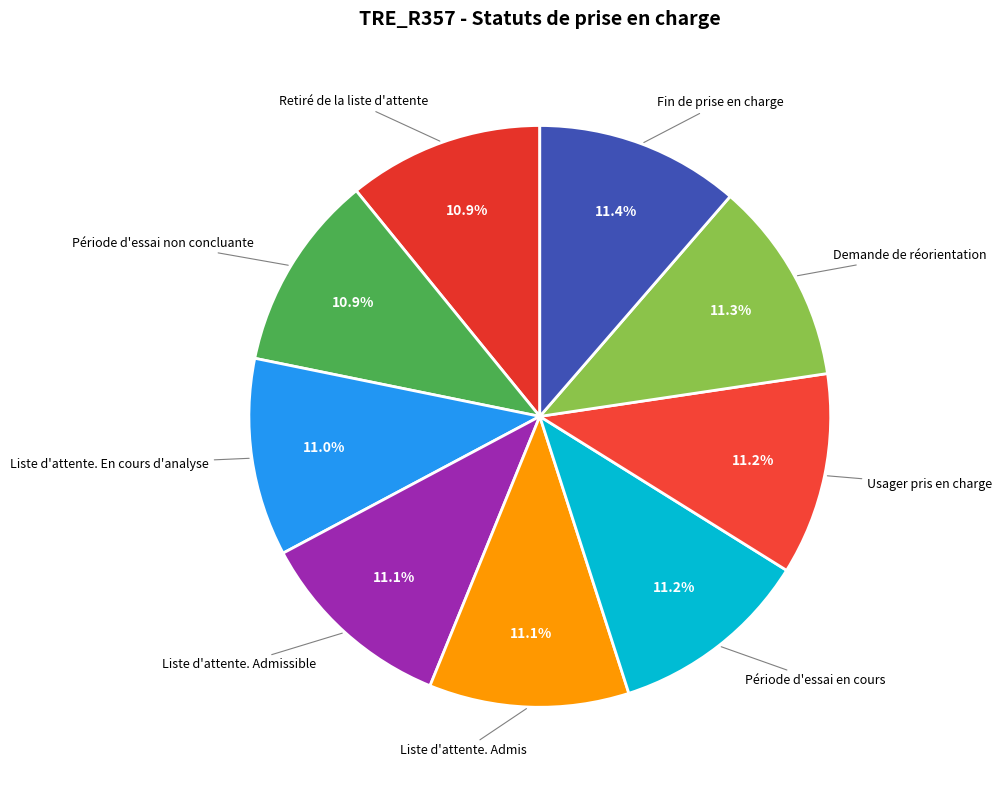

What is the ratio of the value at Liste d'attente. Admis to the value at Liste d'attente. Admissible?

1.0